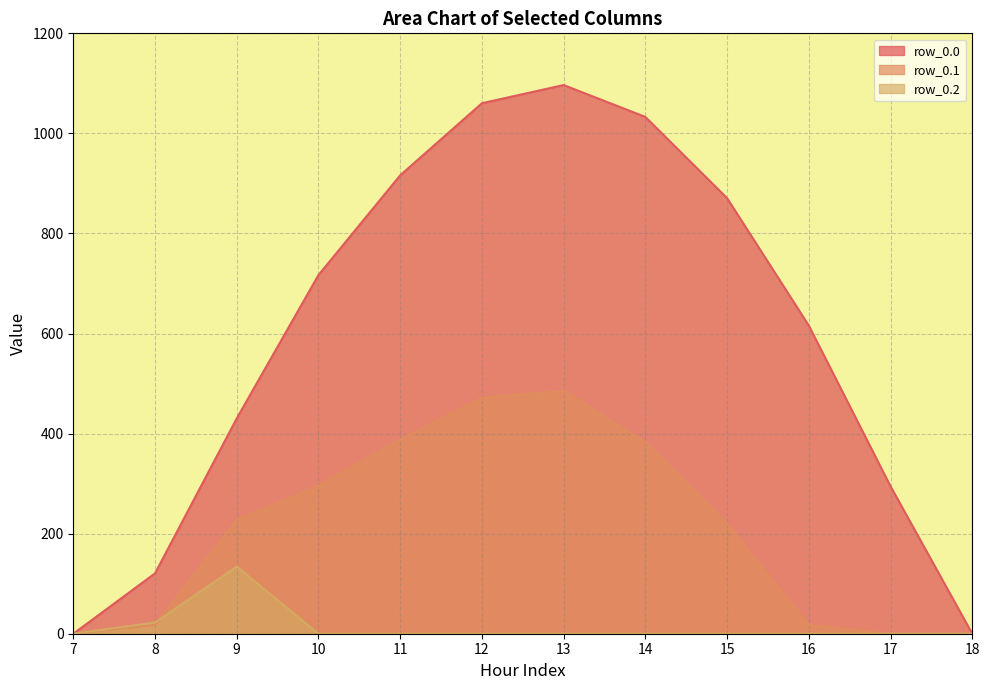

What are all the series names shown in the legend?

row_0.0, row_0.1, row_0.2